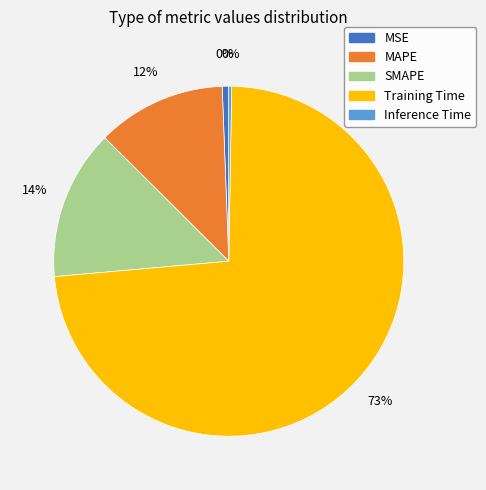

What is the largest slice in the pie chart?

Training Time